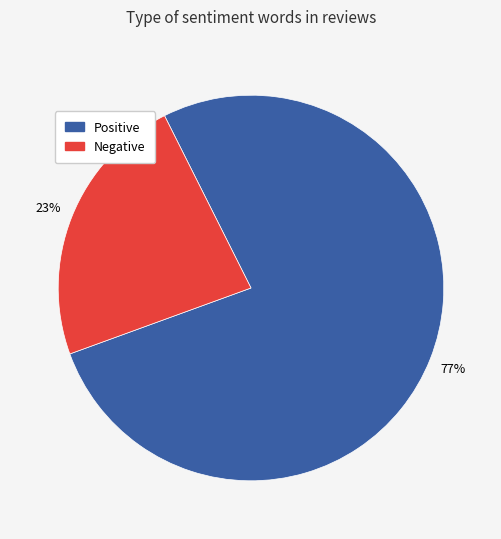

Rank the categories by value from highest to lowest.

Positive, Negative